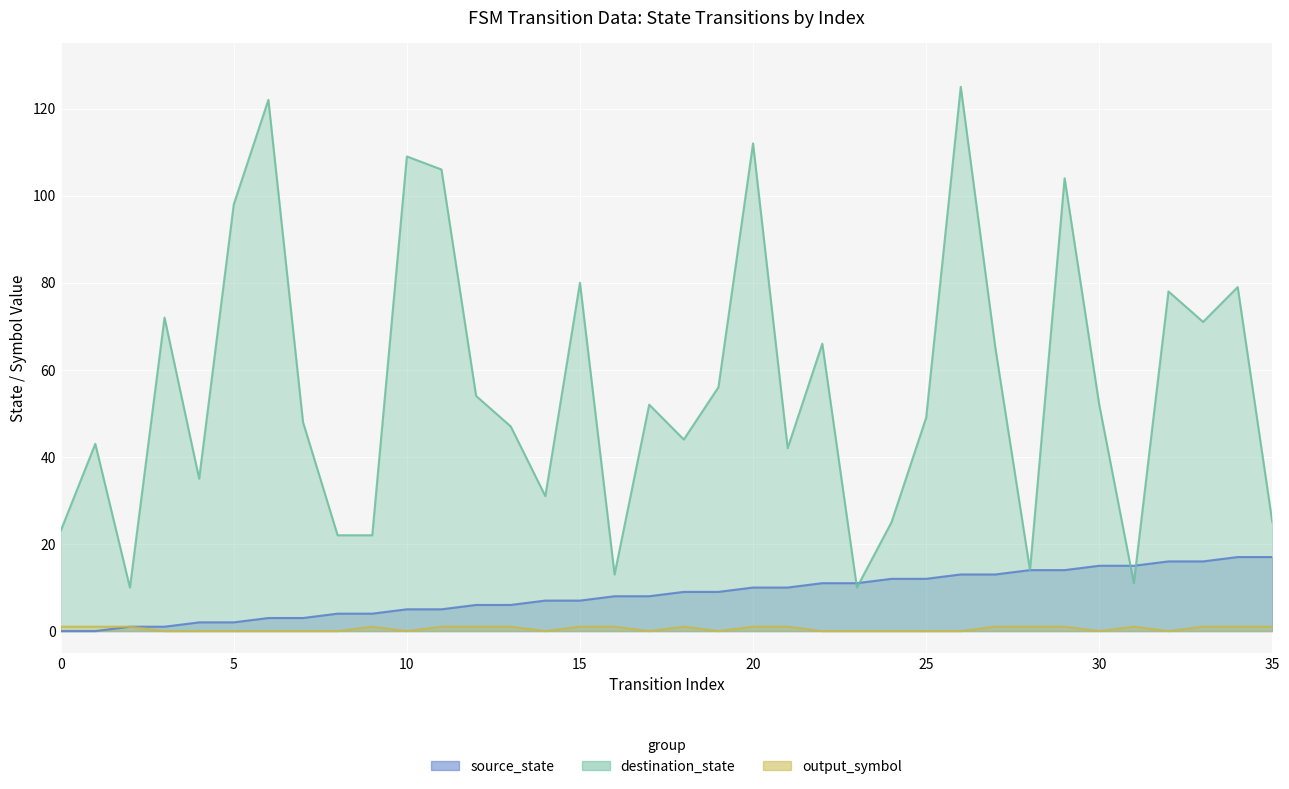

How many values in the destination_state series exceed 52?

16